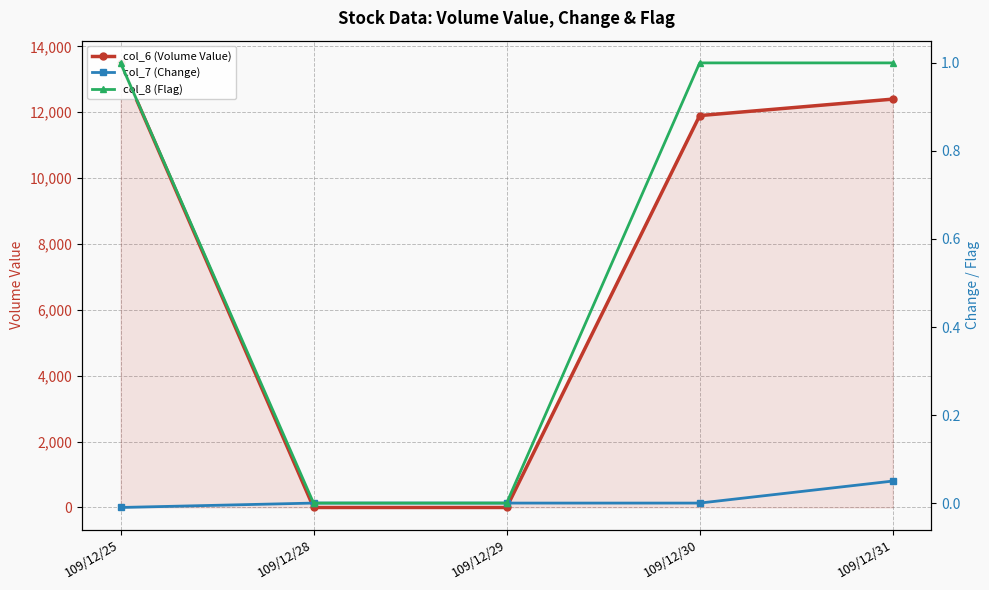

The value of col_6 (Volume Value) at 109/12/25 is 13500.0. True or false?

True